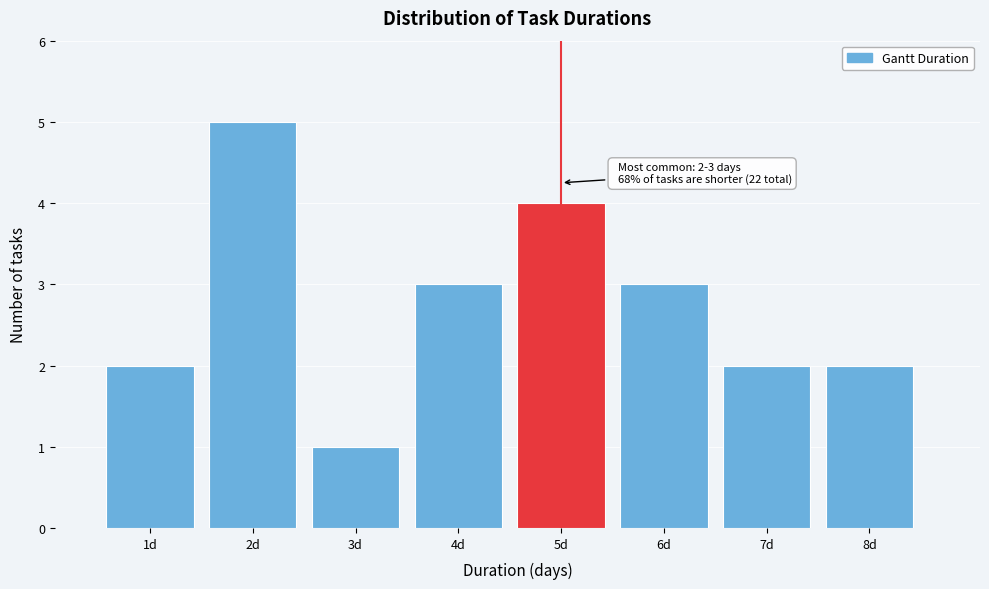

Reading right to left, list all the values displayed in this chart.

8d=2	7d=2	6d=3	5d=4	4d=3	3d=1	2d=5	1d=2